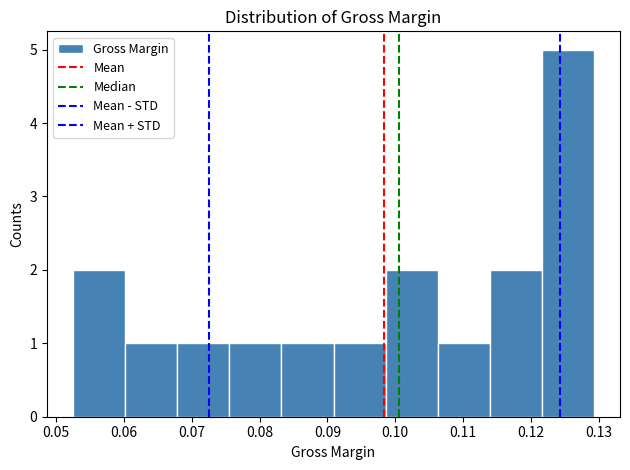

Reading left to right, list every bar in this chart as the range it spans on the x-axis followed by its height. Neither the bar edges nor the heights are printed on the chart, so give them approximately, as read against the axes.

0.053 to 0.060: 2
0.060 to 0.068: 1
0.068 to 0.076: 1
0.076 to 0.083: 1
0.083 to 0.091: 1
0.091 to 0.099: 1
0.099 to 0.106: 2
0.106 to 0.114: 1
0.114 to 0.122: 2
0.122 to 0.129: 5